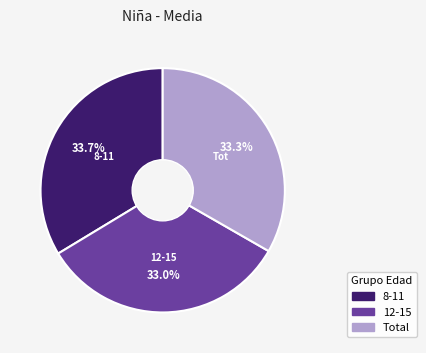

Does Total account for over 50% of the chart?

No